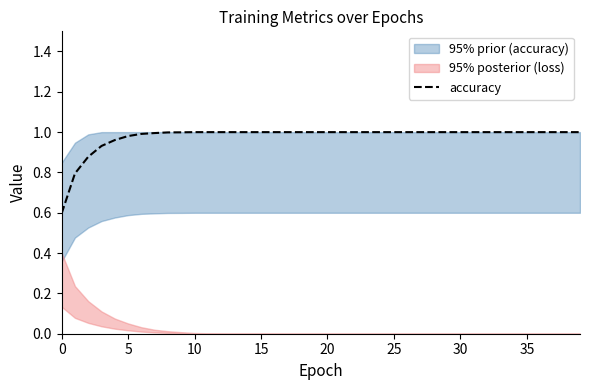

What is the lowest value of the accuracy series?

0.6